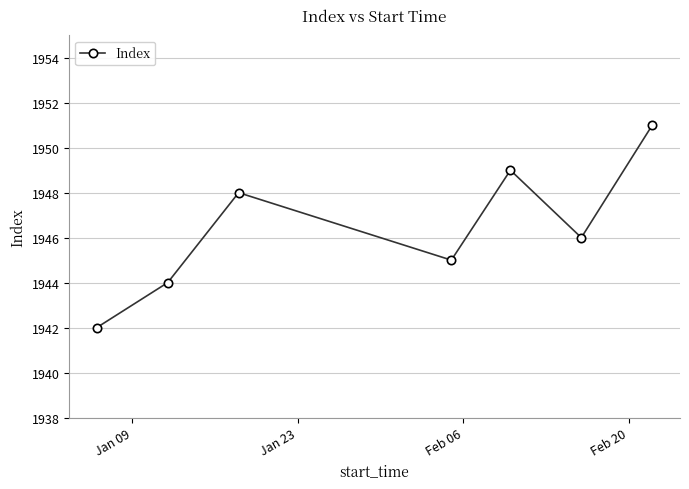

Count the number of data series in this chart.

1